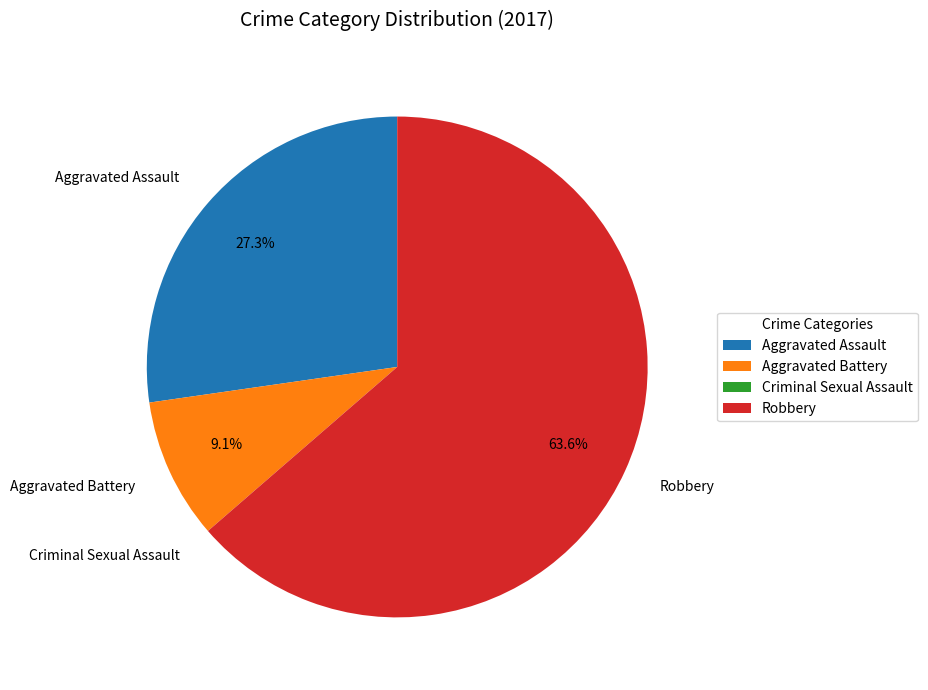

Which slice is the largest?

Robbery